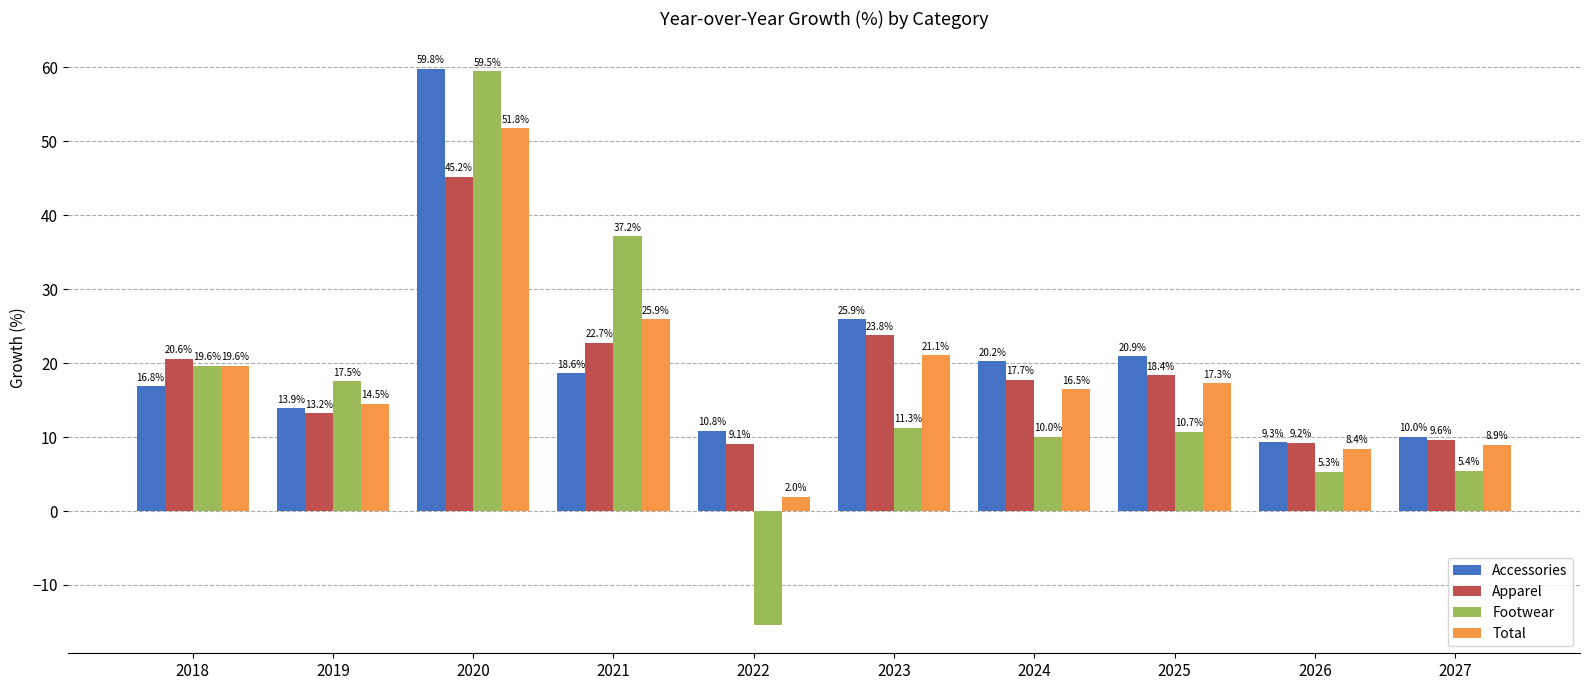

Reading right to left, list all the values displayed in this chart.

Accessories: 2027=10.0	2026=9.3	2025=20.9	2024=20.2	2023=25.9	2022=10.8	2021=18.6	2020=59.8	2019=13.9	2018=16.8
Apparel: 2027=9.6	2026=9.2	2025=18.4	2024=17.7	2023=23.8	2022=9.1	2021=22.7	2020=45.2	2019=13.2	2018=20.6
Footwear: 2027=5.4	2026=5.3	2025=10.7	2024=10.0	2023=11.3	2022=-15.5	2021=37.2	2020=59.5	2019=17.5	2018=19.6
Total: 2027=8.9	2026=8.4	2025=17.3	2024=16.5	2023=21.1	2022=2.0	2021=25.9	2020=51.8	2019=14.5	2018=19.6